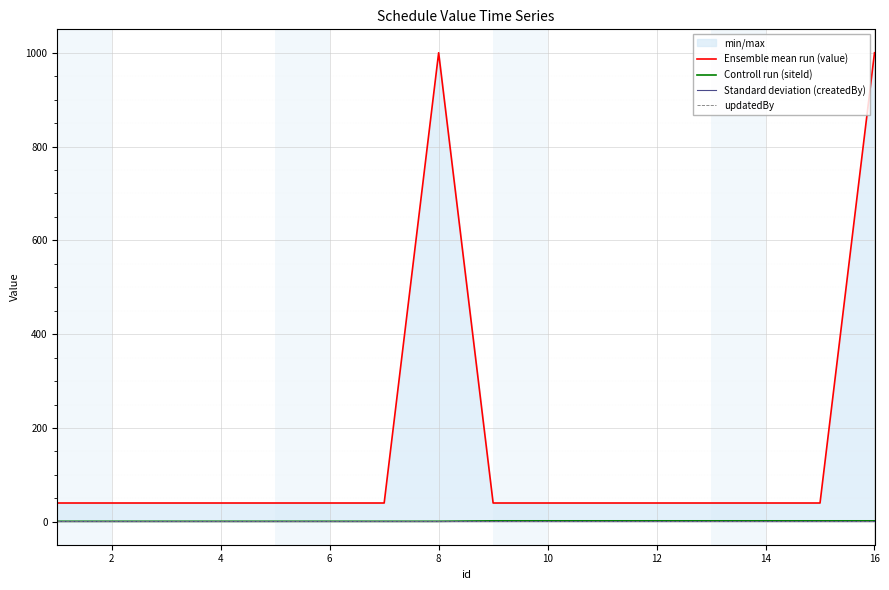

Is it true that Ensemble mean run (value) equals 15 at 12?

False